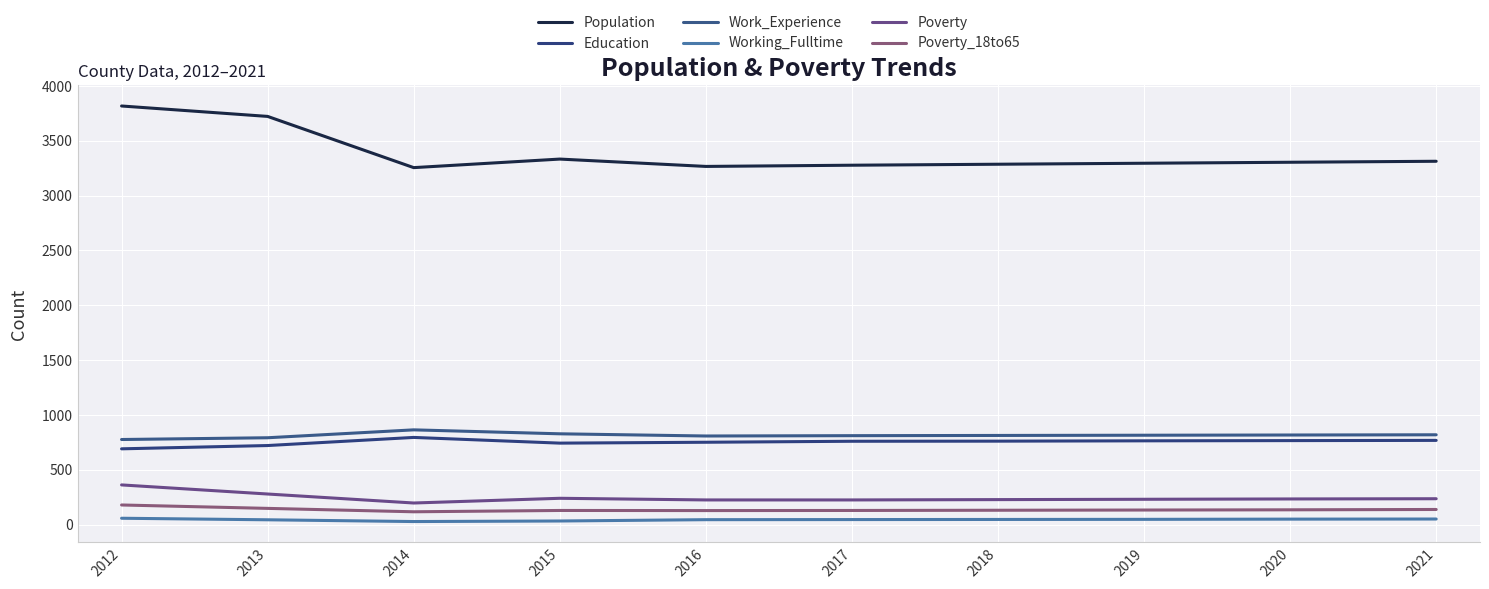

Does the chart display data point markers on the line(s)?

No